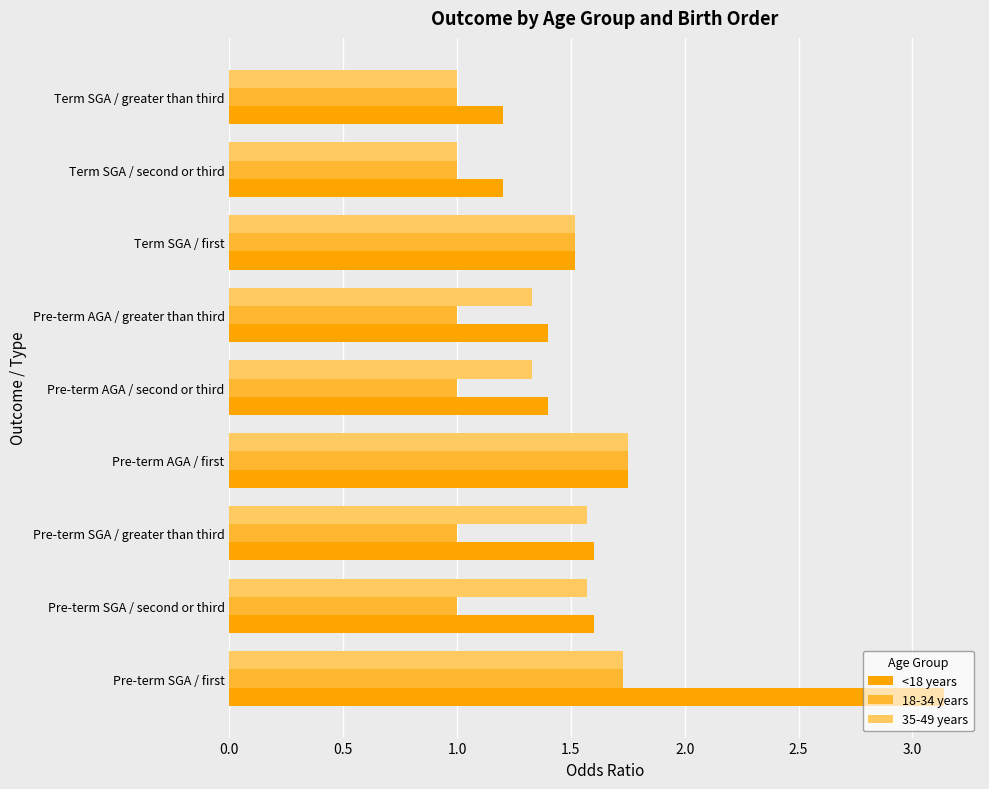

Which label corresponds to the largest value in the chart?

Pre-term SGA / first